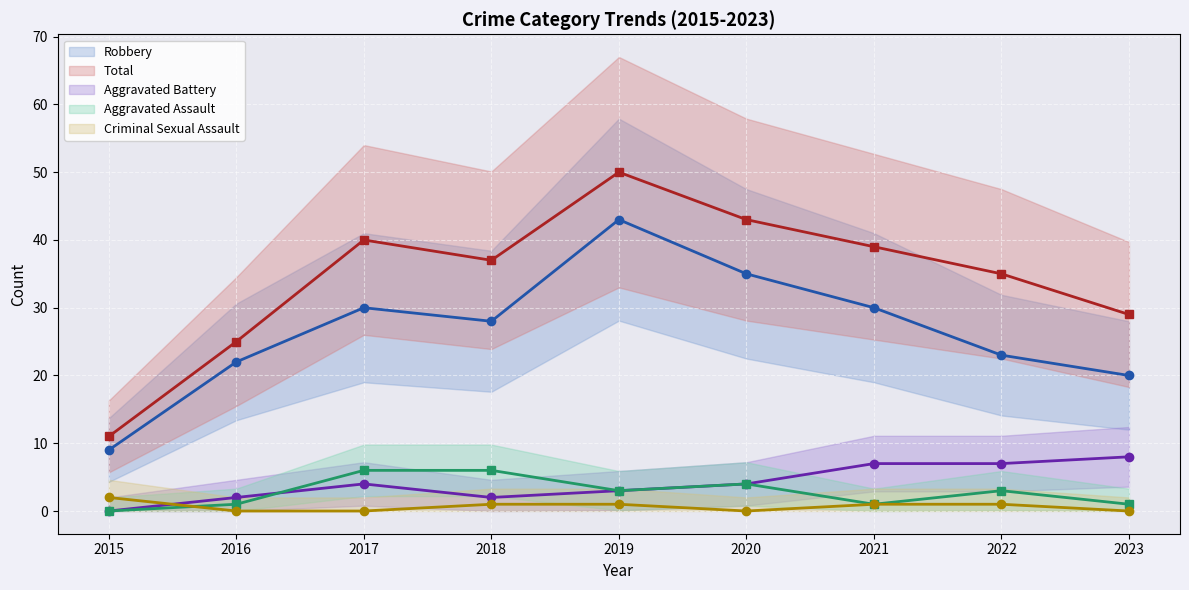

Rank the categories by Aggravated Battery (line) value from highest to lowest.

2023, 2021, 2022, 2017, 2020, 2019, 2016, 2018, 2015